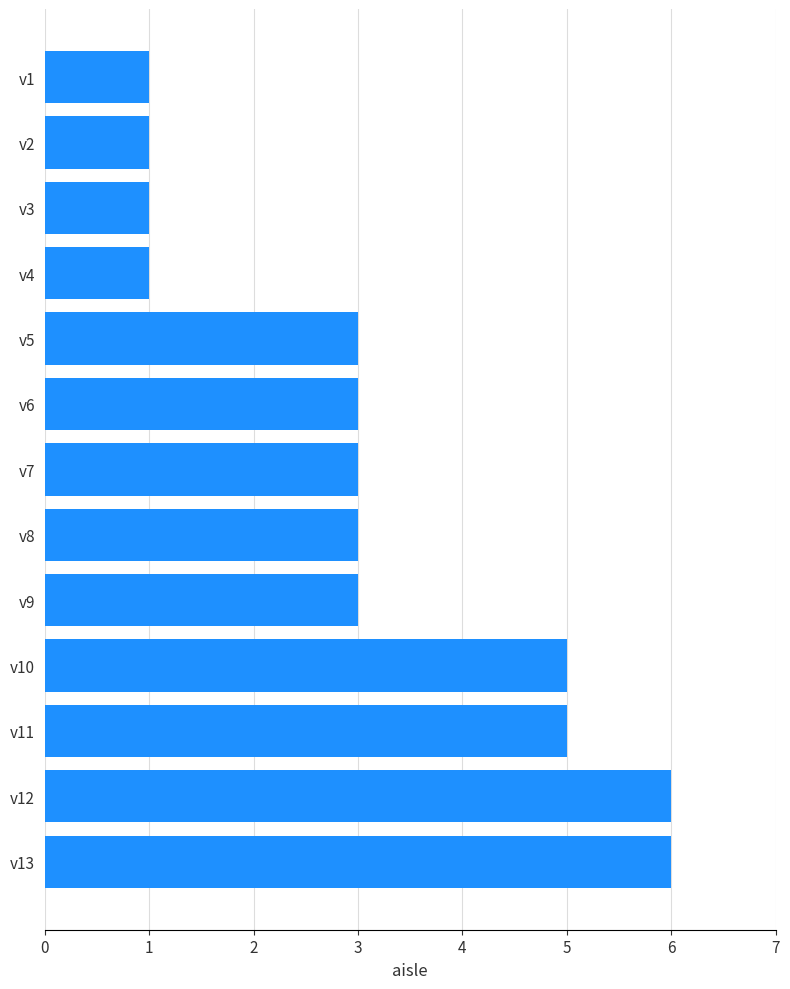

Is it true that the value at v10 is 9?

False